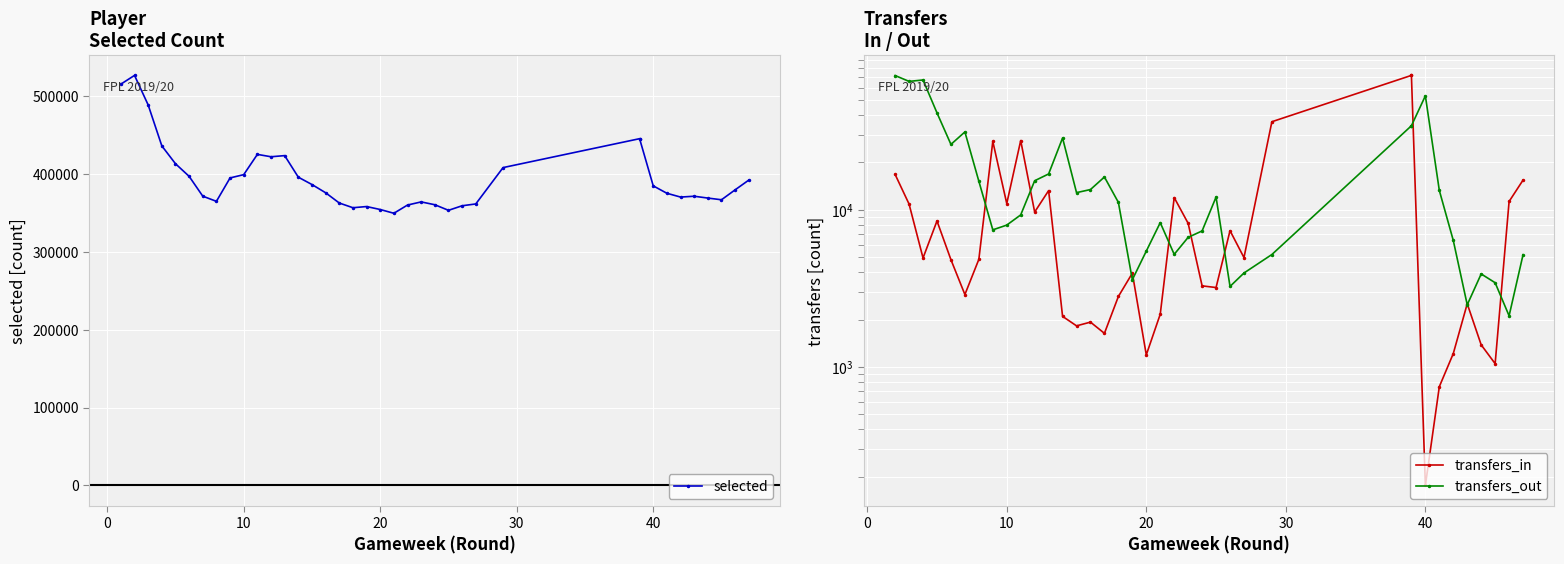

Rank the series by their maximum value, from highest to lowest.

selected, transfers_in, transfers_out